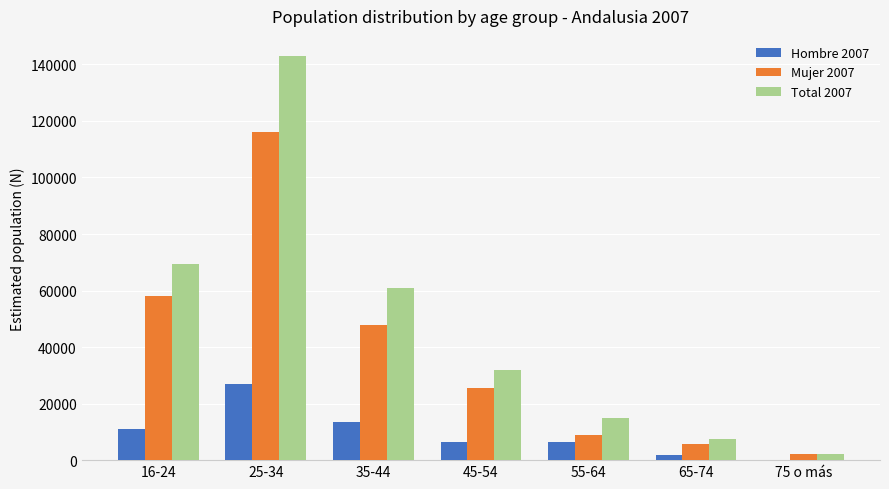

How many groups of bars are there?

7